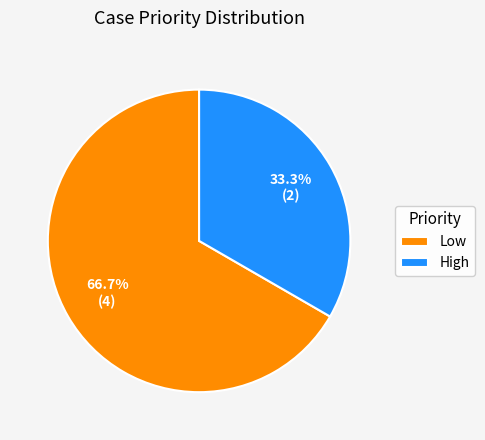

Which slice is the smallest?

High